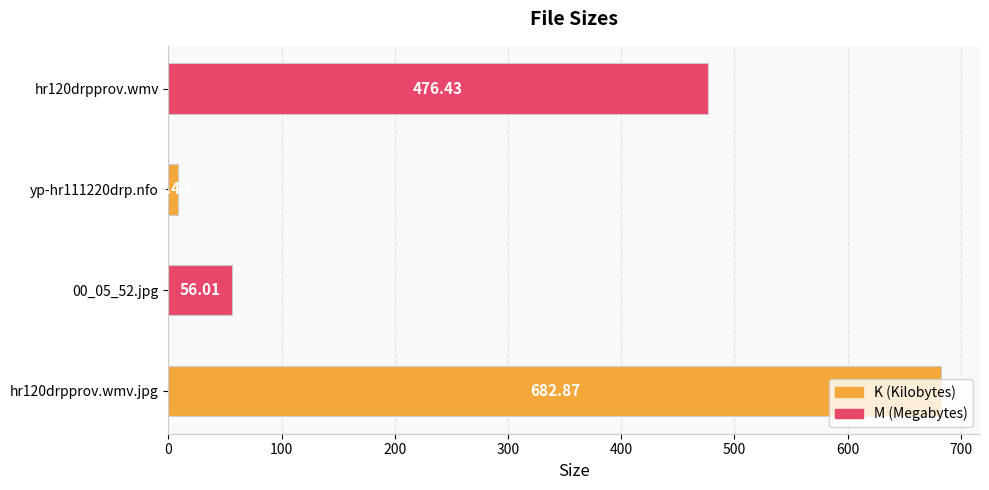

List the labels in order of value, largest first.

hr120drpprov.wmv.jpg, hr120drpprov.wmv, 00_05_52.jpg, yp-hr111220drp.nfo